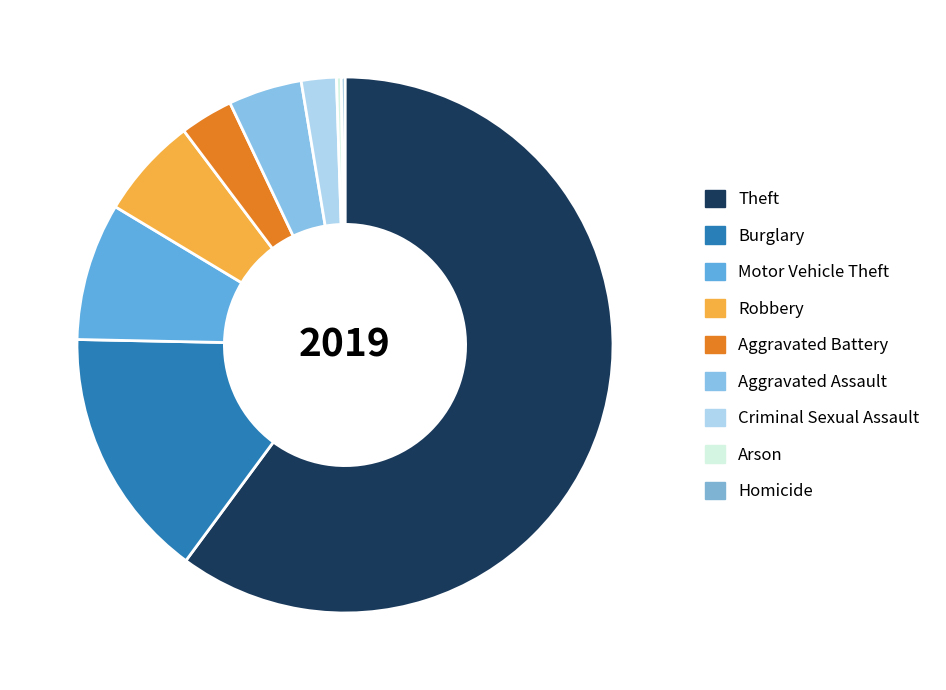

Which category has the biggest portion of the pie?

Theft